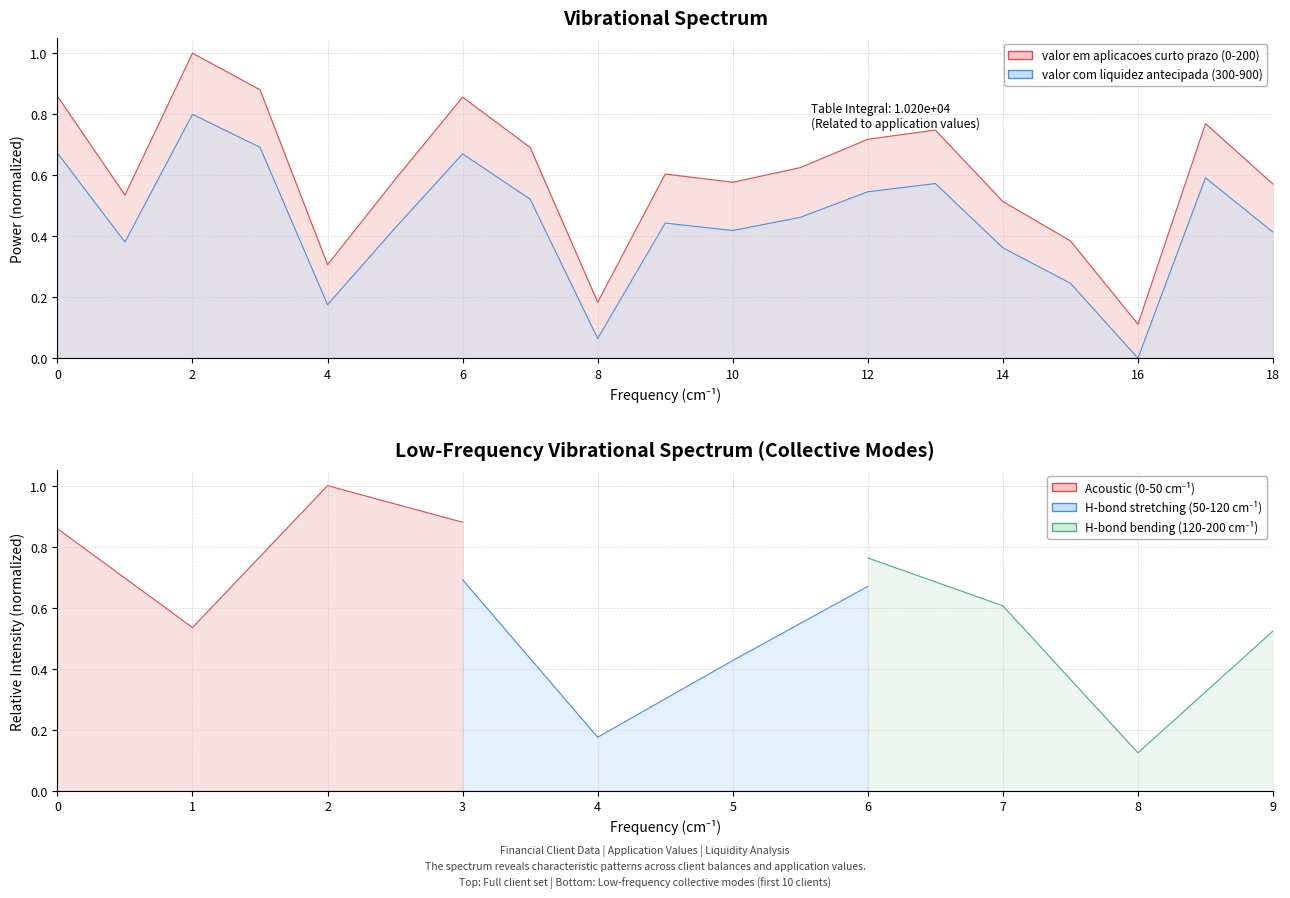

In valor em aplicacoes curto prazo, how many points are lower than both neighbors (excluding endpoints)?

5